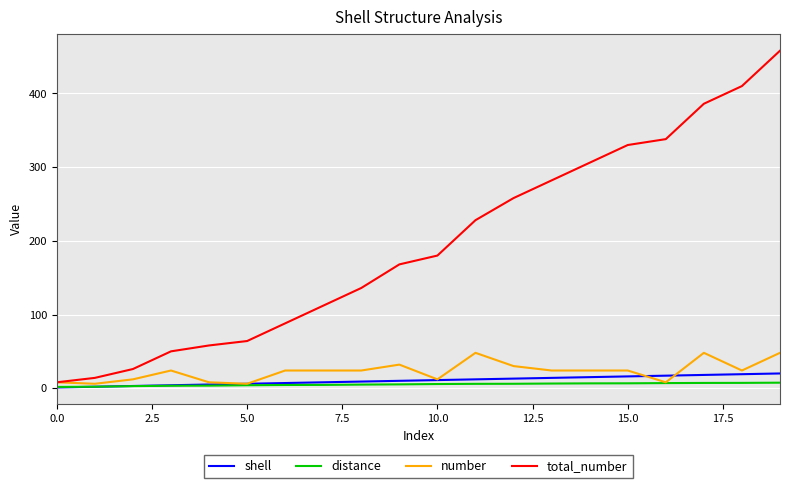

Which series has the largest total across all categories?

total_number